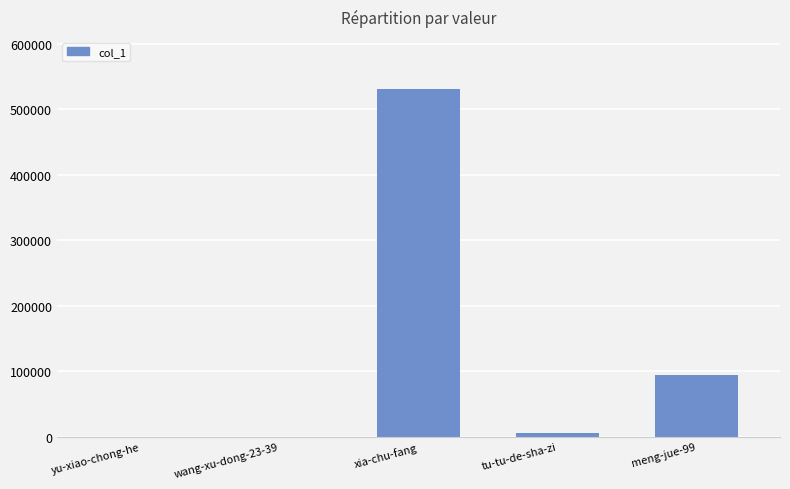

Which has a higher value, xia-chu-fang or wang-xu-dong-23-39?

xia-chu-fang